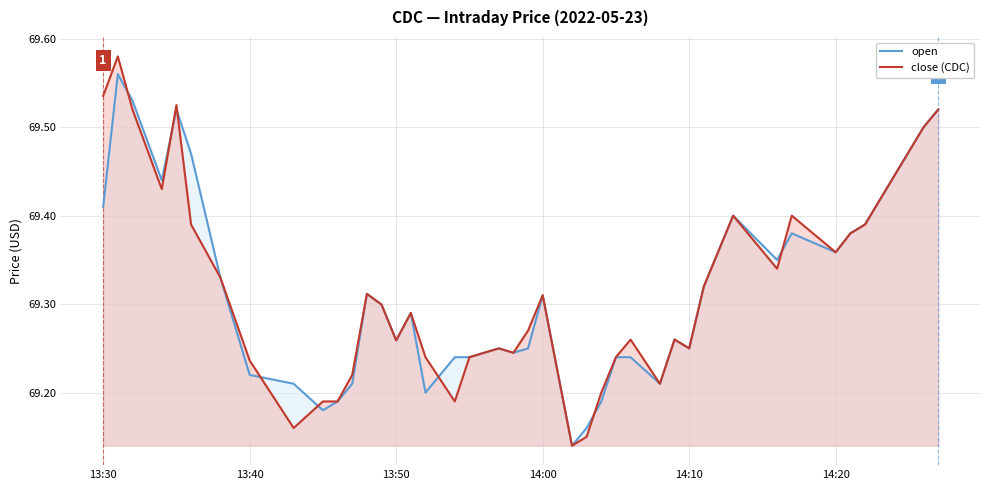

Rank the series by their maximum value, from highest to lowest.

close (CDC), open